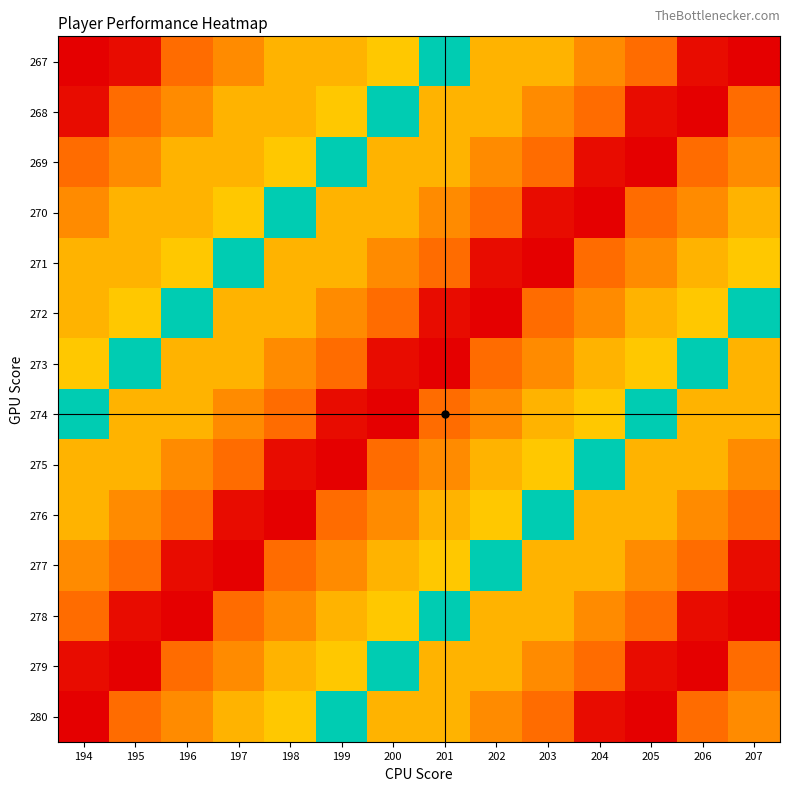

Reading left to right, what are all the values shown in this chart?

267: 194=10	195=11	196=18	197=21	198=25	199=25	200=27	201=47	202=25	203=25	204=21	205=18	206=11	207=10
268: 194=11	195=18	196=21	197=25	198=25	199=27	200=47	201=25	202=25	203=21	204=18	205=11	206=10	207=18
269: 194=18	195=21	196=25	197=25	198=27	199=47	200=25	201=25	202=21	203=18	204=11	205=10	206=18	207=21
270: 194=21	195=25	196=25	197=27	198=47	199=25	200=25	201=21	202=18	203=11	204=10	205=18	206=21	207=25
271: 194=25	195=25	196=27	197=47	198=25	199=25	200=21	201=18	202=11	203=10	204=18	205=21	206=25	207=27
272: 194=25	195=27	196=47	197=25	198=25	199=21	200=18	201=11	202=10	203=18	204=21	205=25	206=27	207=47
273: 194=27	195=47	196=25	197=25	198=21	199=18	200=11	201=10	202=18	203=21	204=25	205=27	206=47	207=25
274: 194=47	195=25	196=25	197=21	198=18	199=11	200=10	201=18	202=21	203=25	204=27	205=47	206=25	207=25
275: 194=25	195=25	196=21	197=18	198=11	199=10	200=18	201=21	202=25	203=27	204=47	205=25	206=25	207=21
276: 194=25	195=21	196=18	197=11	198=10	199=18	200=21	201=25	202=27	203=47	204=25	205=25	206=21	207=18
277: 194=21	195=18	196=11	197=10	198=18	199=21	200=25	201=27	202=47	203=25	204=25	205=21	206=18	207=11
278: 194=18	195=11	196=10	197=18	198=21	199=25	200=27	201=47	202=25	203=25	204=21	205=18	206=11	207=10
279: 194=11	195=10	196=18	197=21	198=25	199=27	200=47	201=25	202=25	203=21	204=18	205=11	206=10	207=18
280: 194=10	195=18	196=21	197=25	198=27	199=47	200=25	201=25	202=21	203=18	204=11	205=10	206=18	207=21